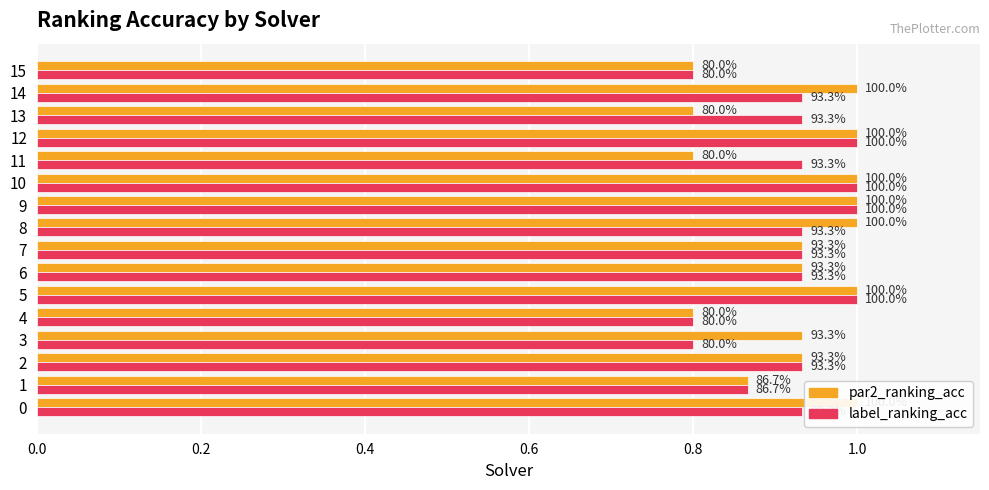

How many groups of bars are there?

16